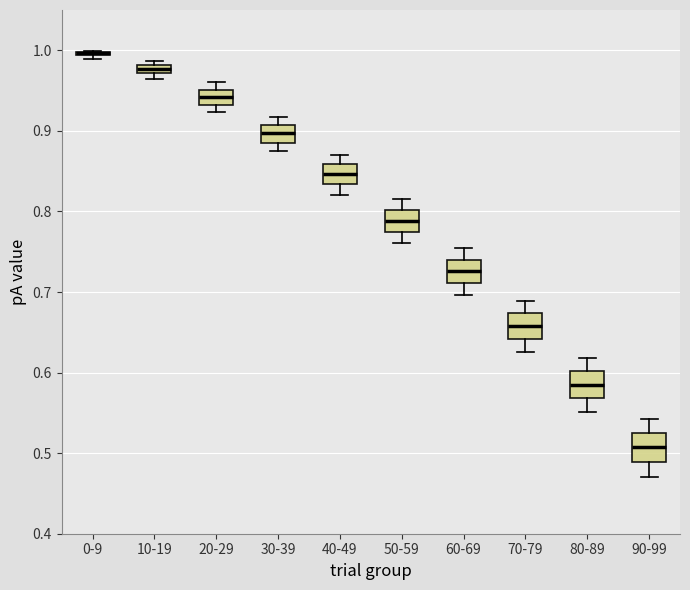

Where does the upper whisker of the box for 70-79 end on the y-axis? The values are not printed on the chart, so give them approximately, as read against the axis.

0.69